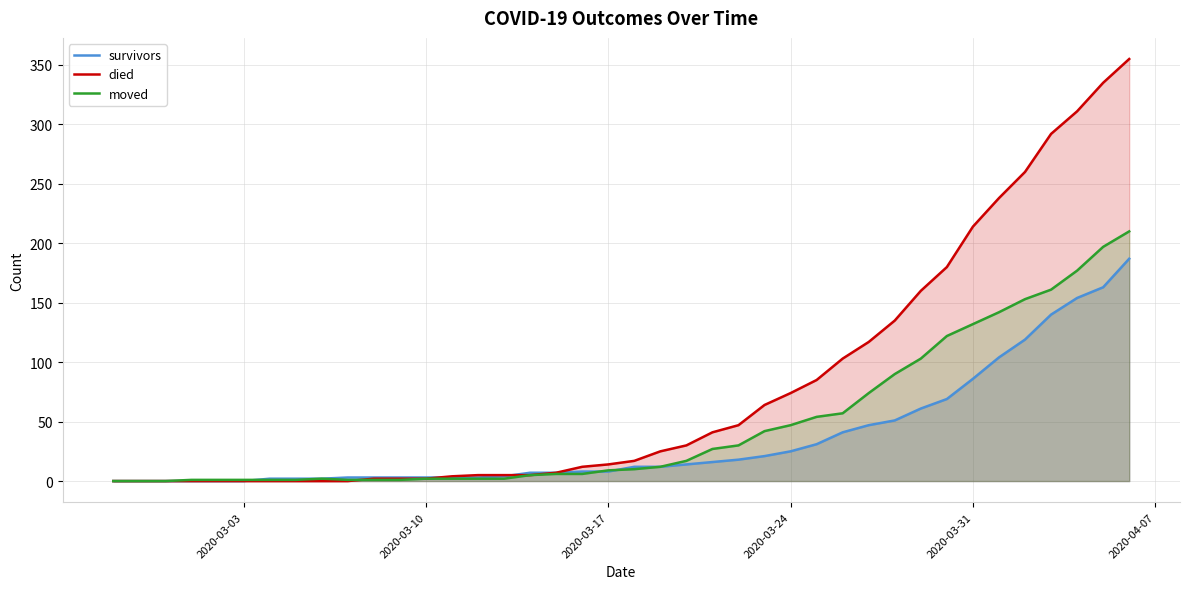

Which series ends up on top after the final intersection of moved and died?

died